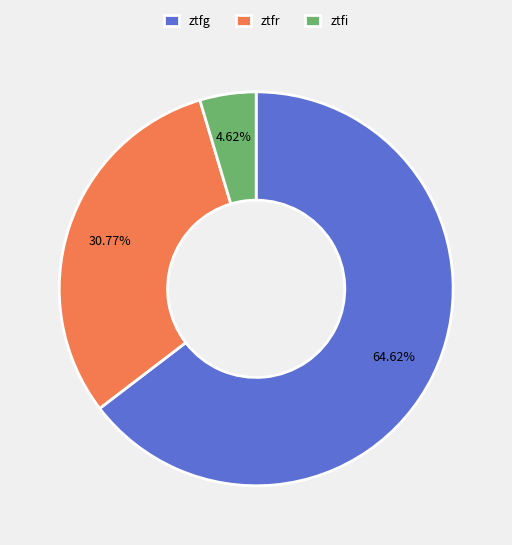

What is the smallest slice in the pie chart?

ztfi